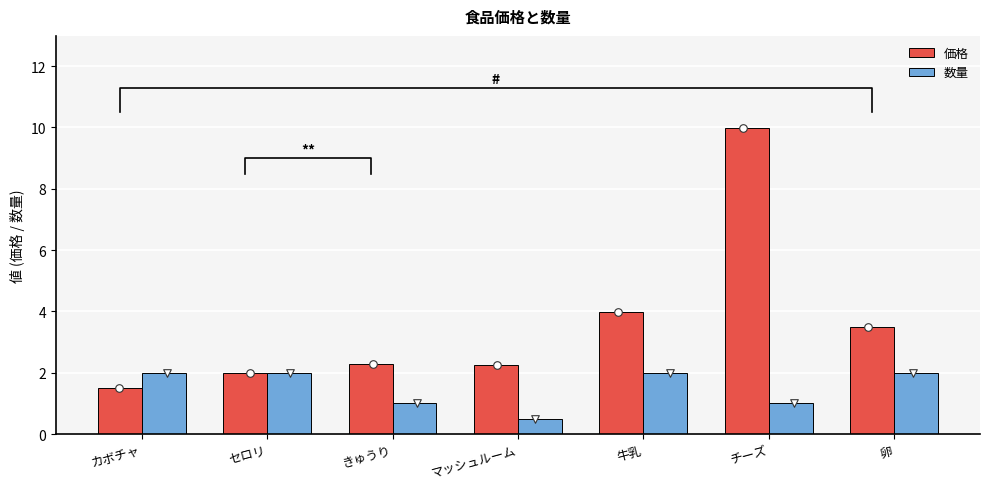

Which series reaches the minimum Y coordinate?

数量